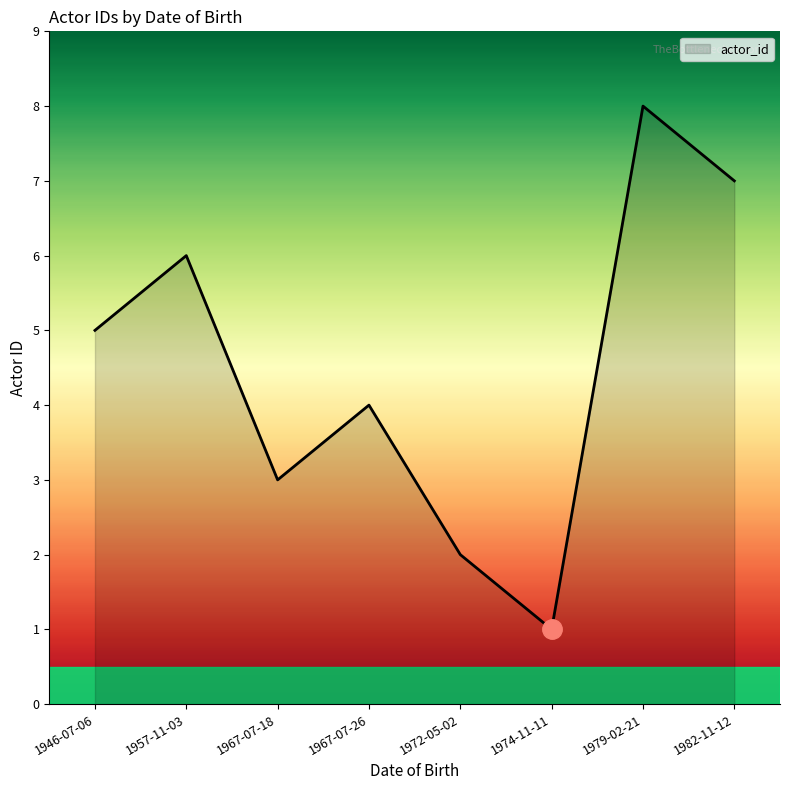

What position from the right is 1967-07-18?

6